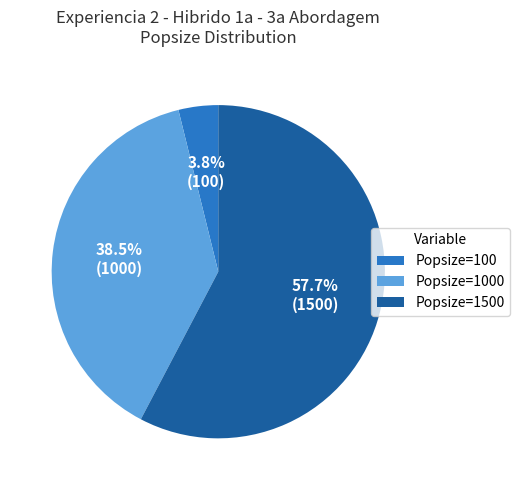

Is the sum of Popsize=100 and Popsize=1000 greater than half?

No